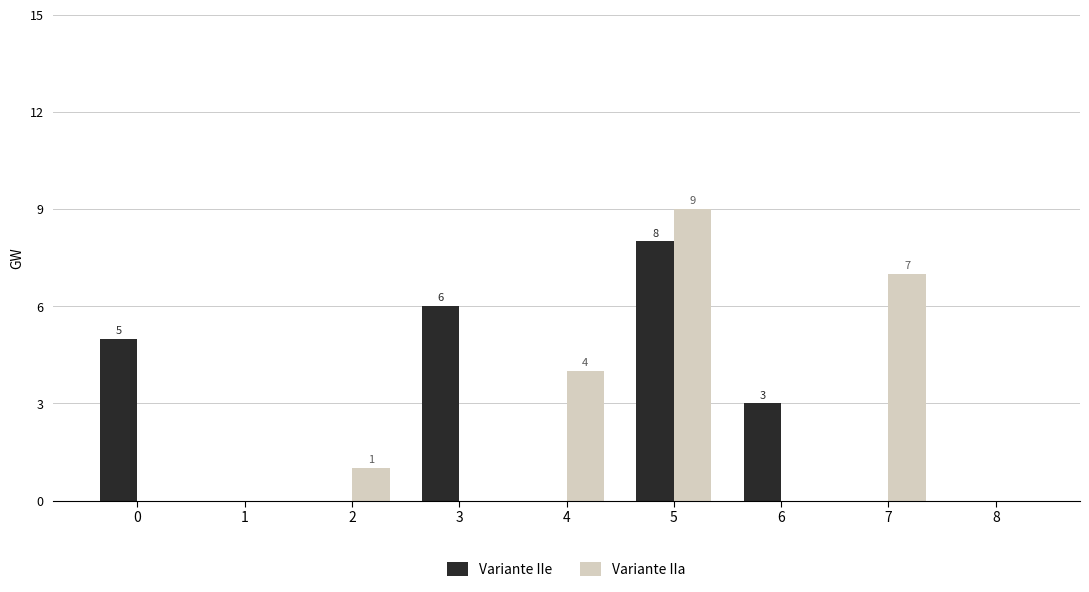

What is the sum of all Variante IIe values?

22